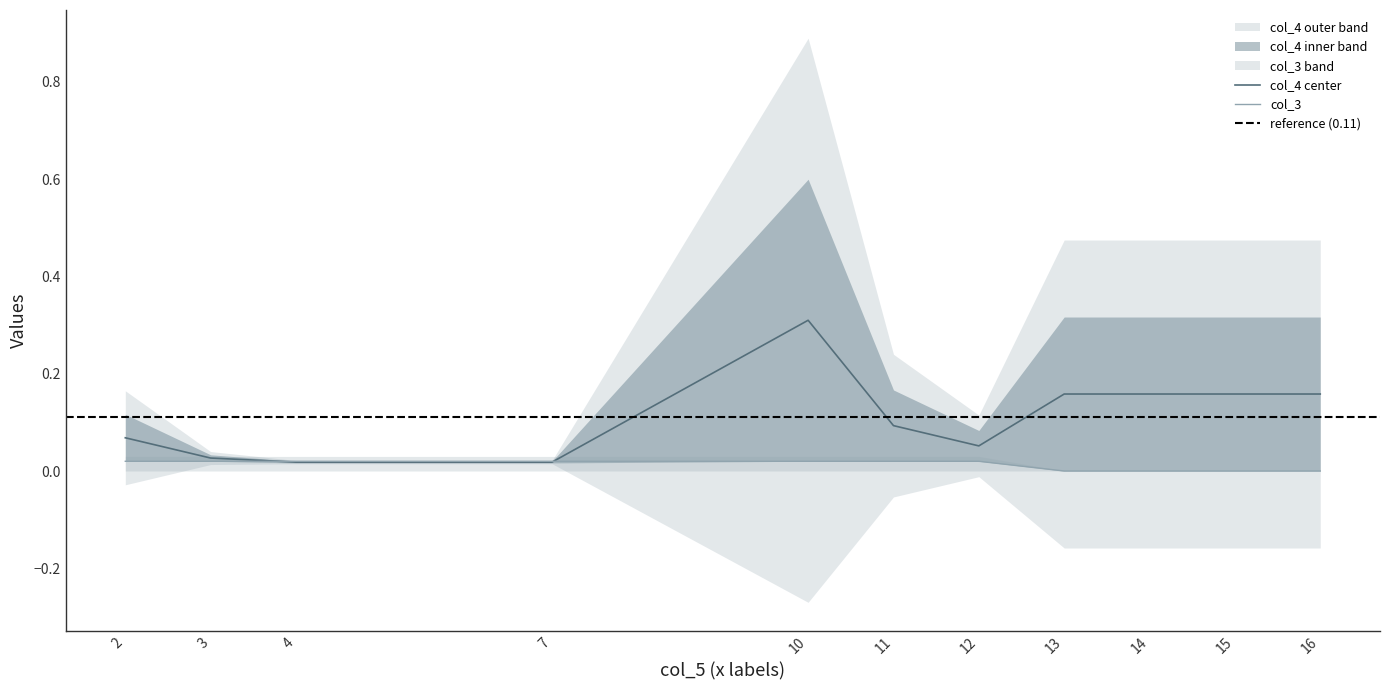

Does the chart have visible grid lines?

No